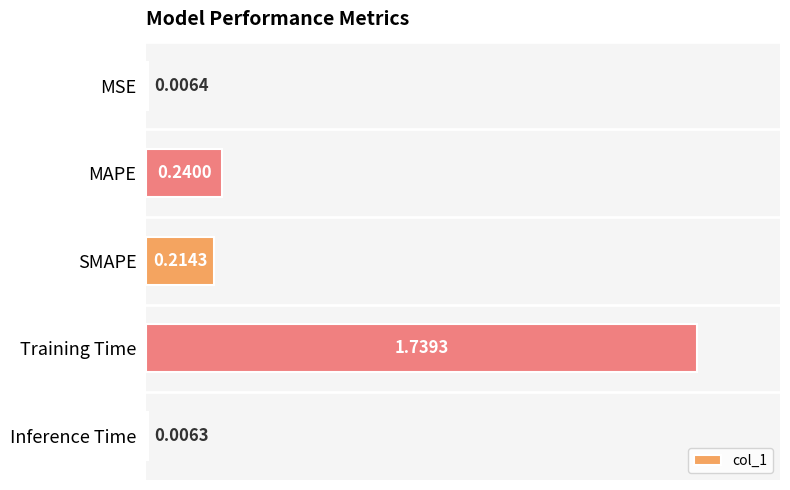

What is the average value?

0.4